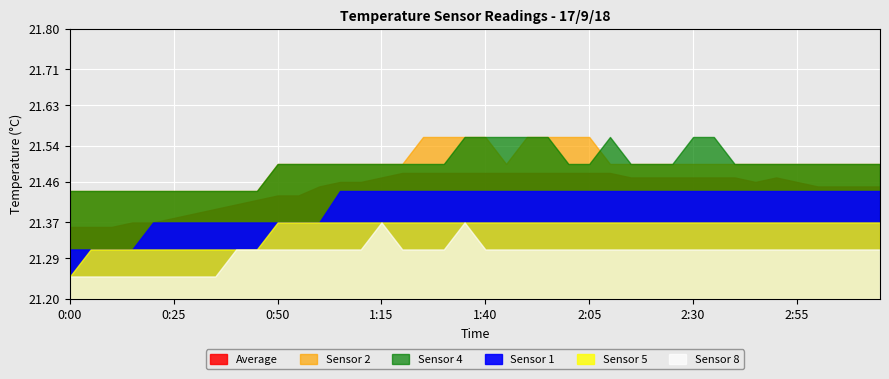

What is the value of the Sensor 1 point at the 30th from the left?

21.4